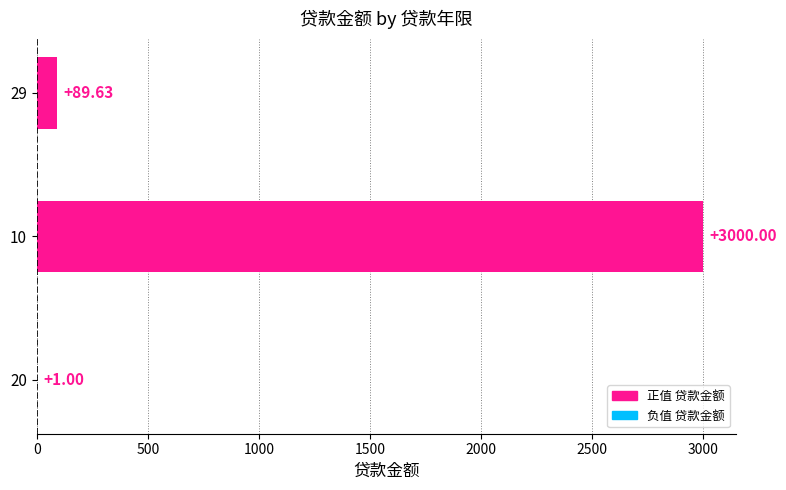

Which has a higher value, 10 or 20?

10